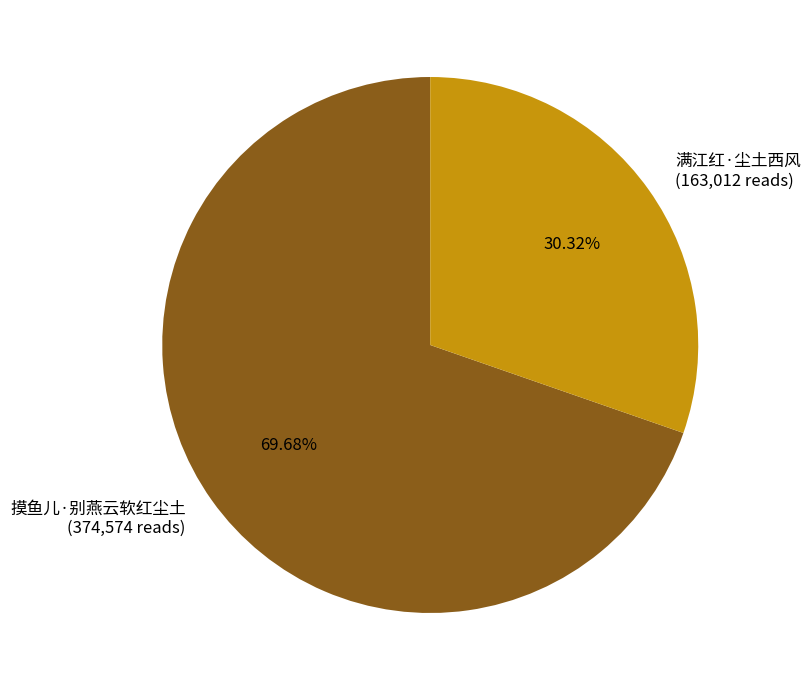

Which category has the smallest portion of the pie?

满江红·尘土西风